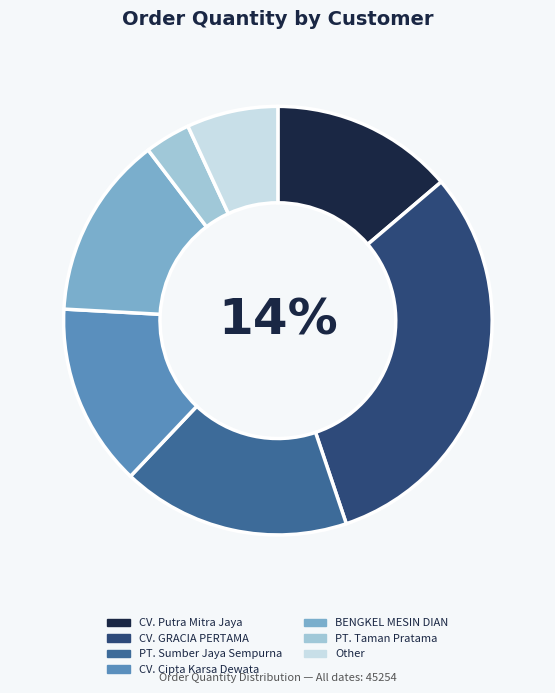

Between CV. Putra Mitra Jaya and PT. Sumber Jaya Sempurna, which is larger?

PT. Sumber Jaya Sempurna